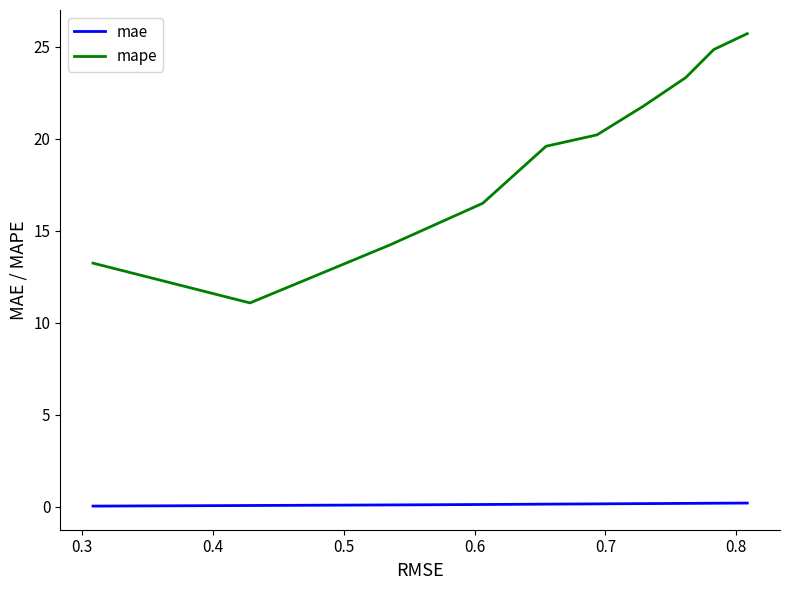

What is the maximum value shown in the chart?

25.7